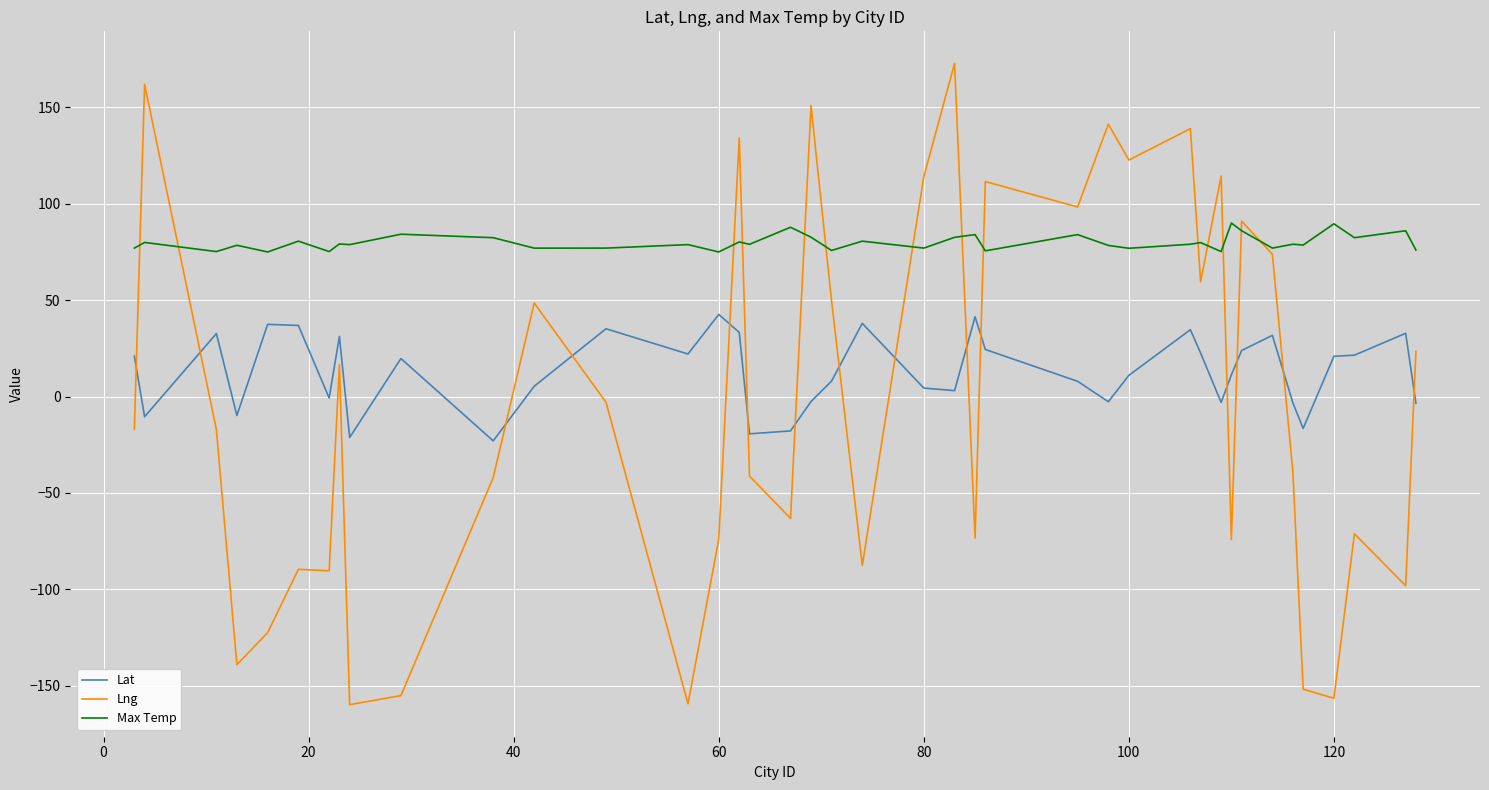

What is the highest value of the Lng series?

172.8